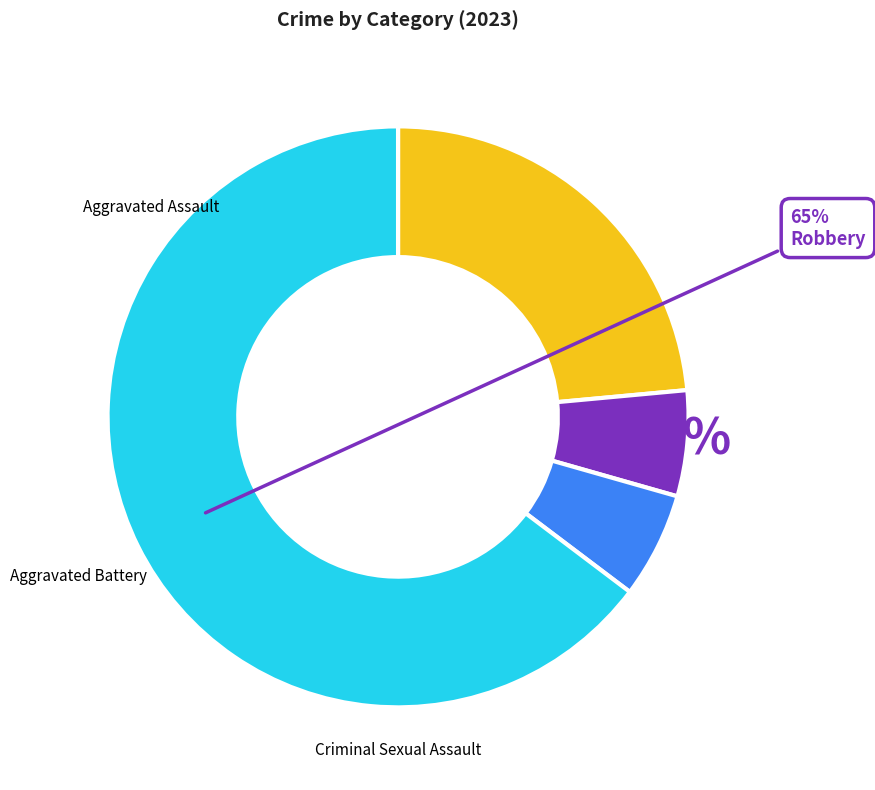

What percentage is NOT represented by Aggravated Assault?

76.5%